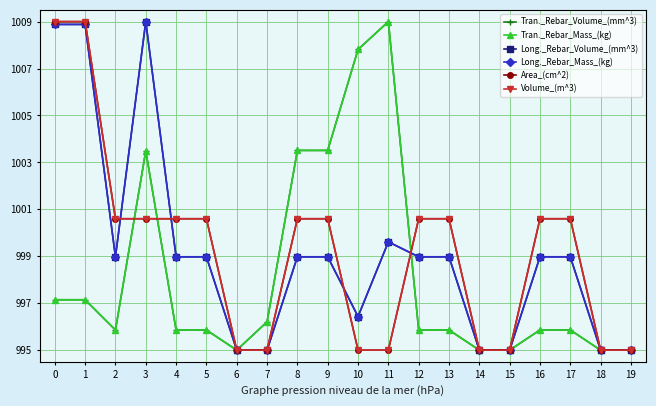

Does the chart have visible grid lines?

Yes